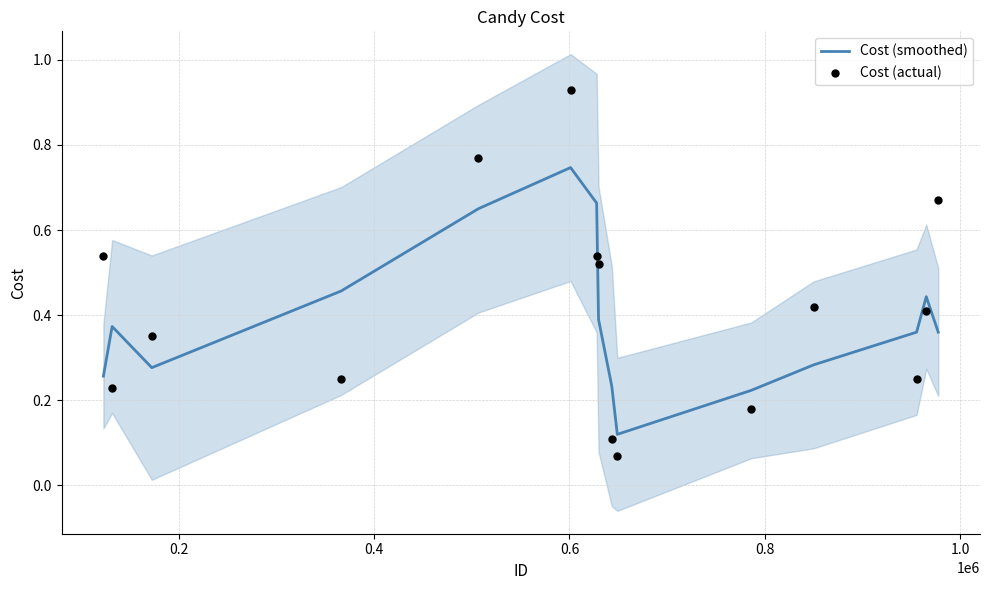

Which series reaches the minimum Y coordinate?

Cost (actual)